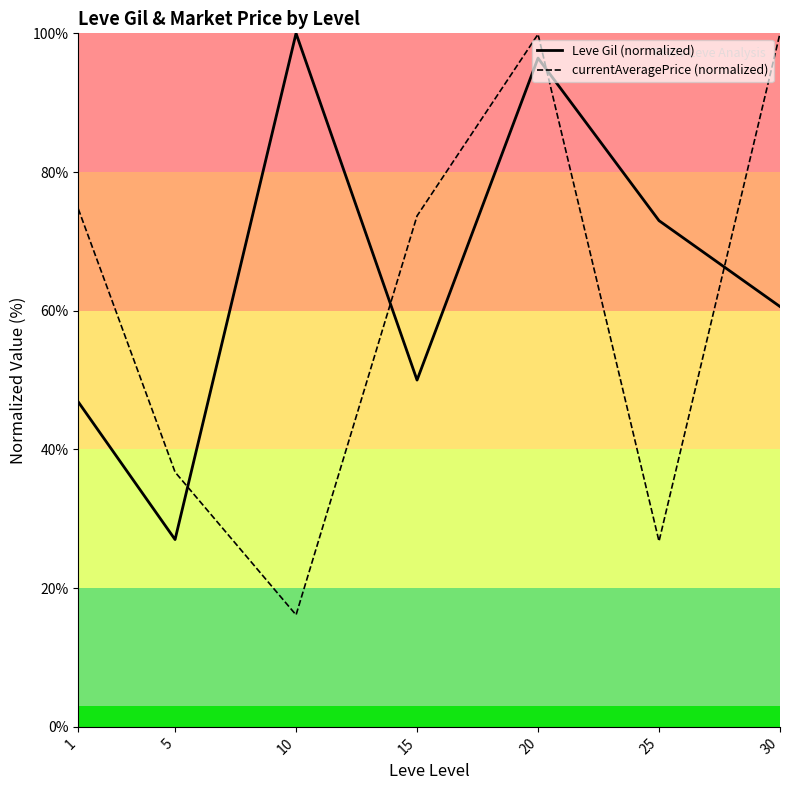

Rank the series by their maximum value, from lowest to highest.

Leve Gil (normalized), currentAveragePrice (normalized)